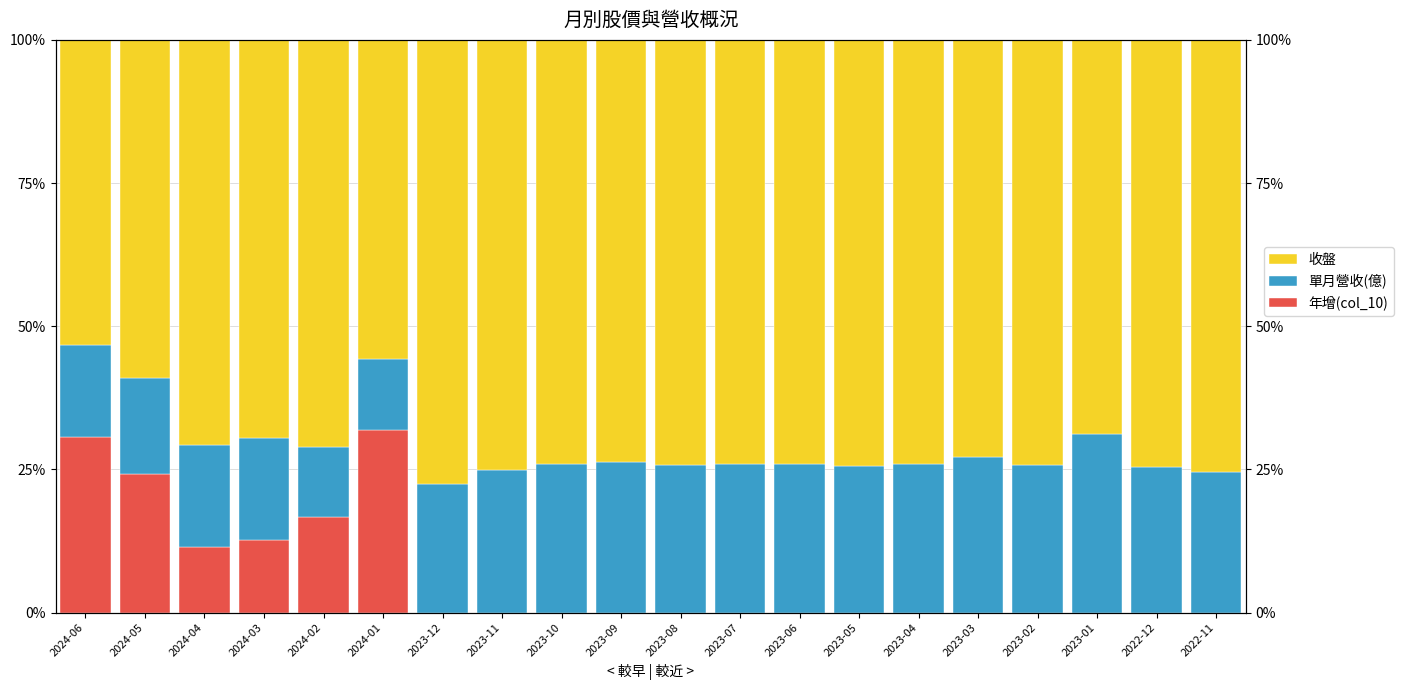

How many data points does each series have?

20